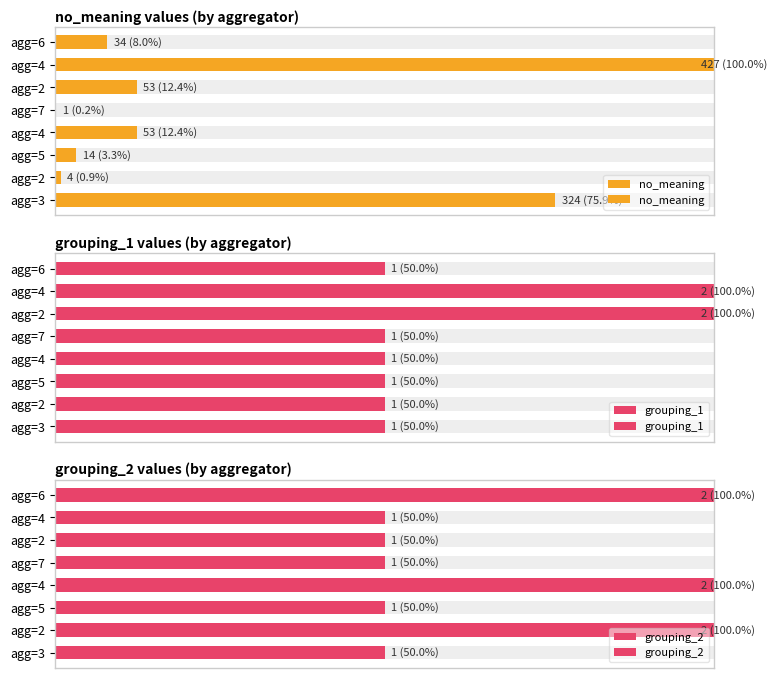

What position from the left is 0.6?

4